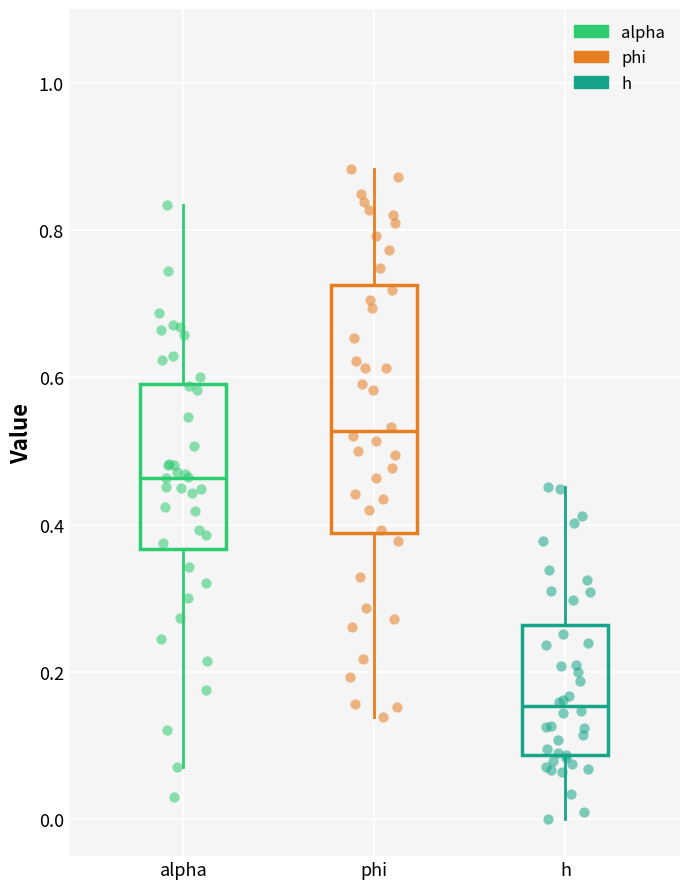

Reading left to right, transcribe this box plot: for each box, give where its median line is, the range the box spans, and where its two whiskers end, as read against the y-axis. The values are not printed on the chart, so give them approximately, as read against the axis.

alpha: median 0.46, box 0.36 to 0.60, whiskers 0.08 to 0.84
phi: median 0.52, box 0.38 to 0.72, whiskers 0.14 to 0.88
h: median 0.16, box 0.08 to 0.26, whiskers 0.00 to 0.46